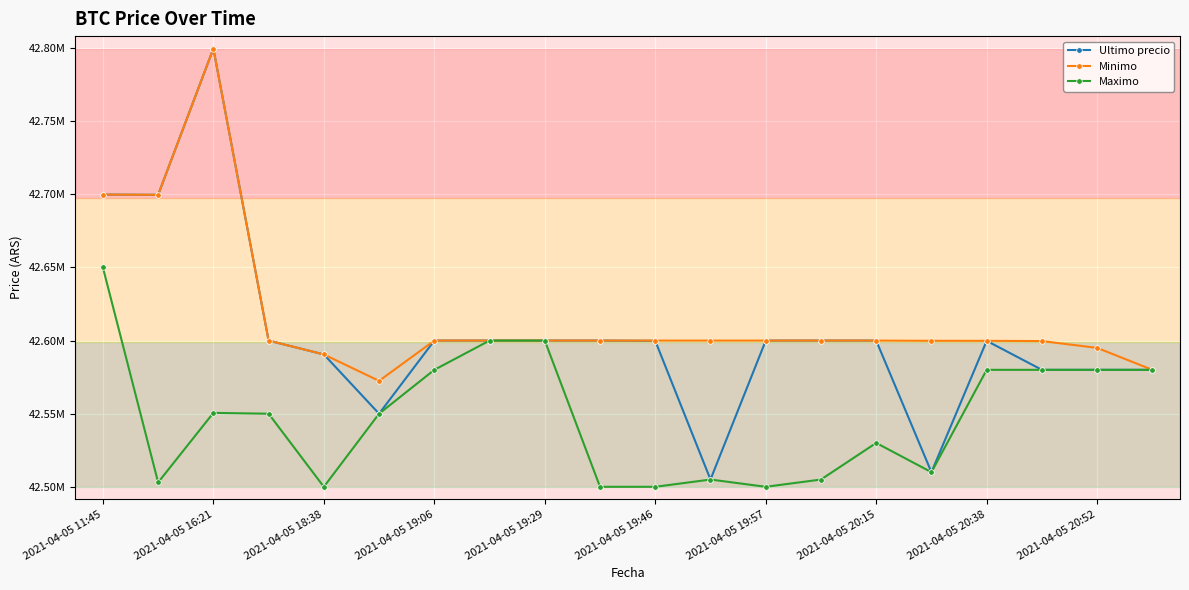

Does the chart have visible grid lines?

Yes